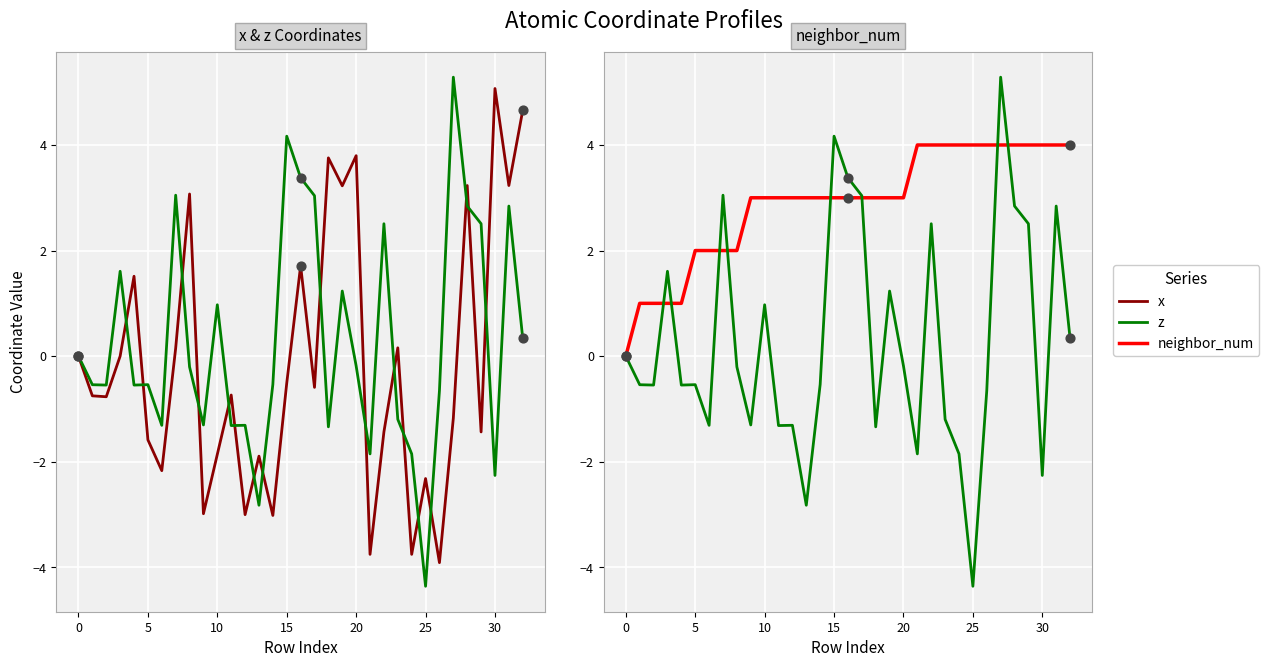

Which series has the largest total across all categories?

neighbor_num